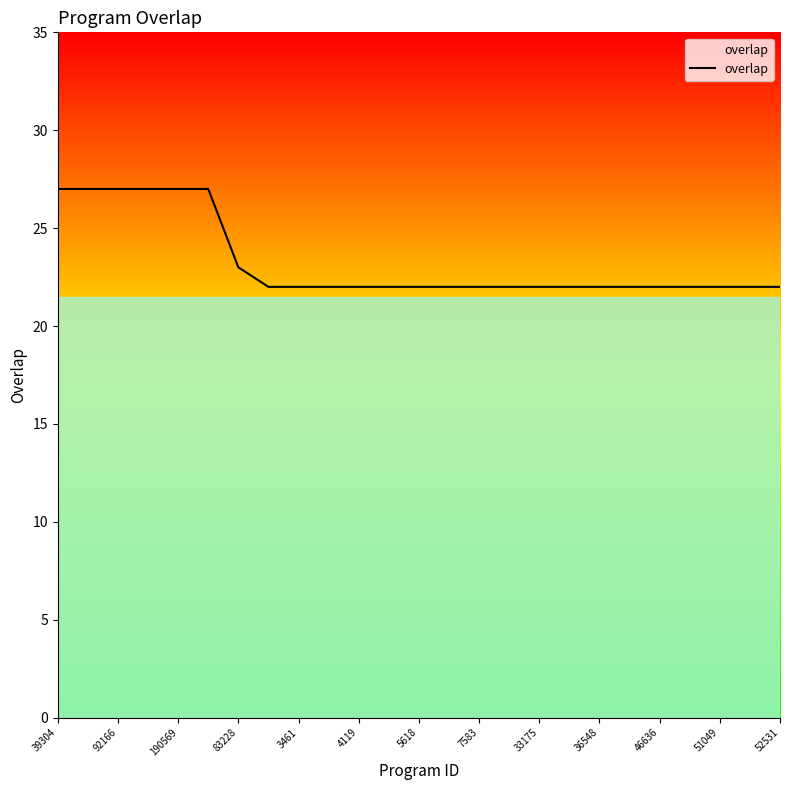

What is the greatest value displayed?

27